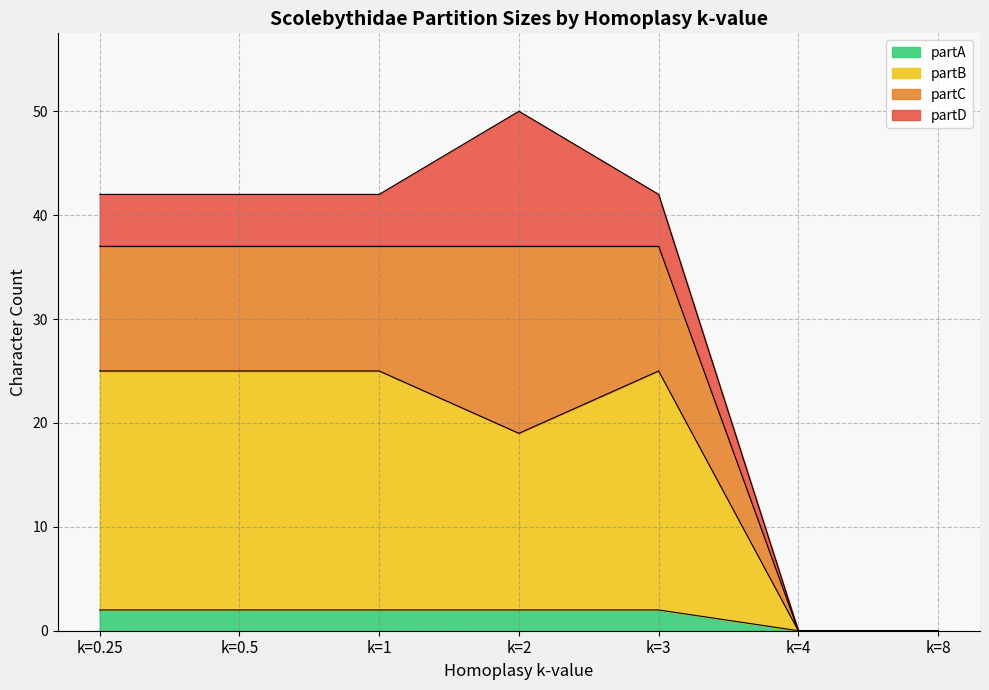

What is the total value across all series at k=1?

42